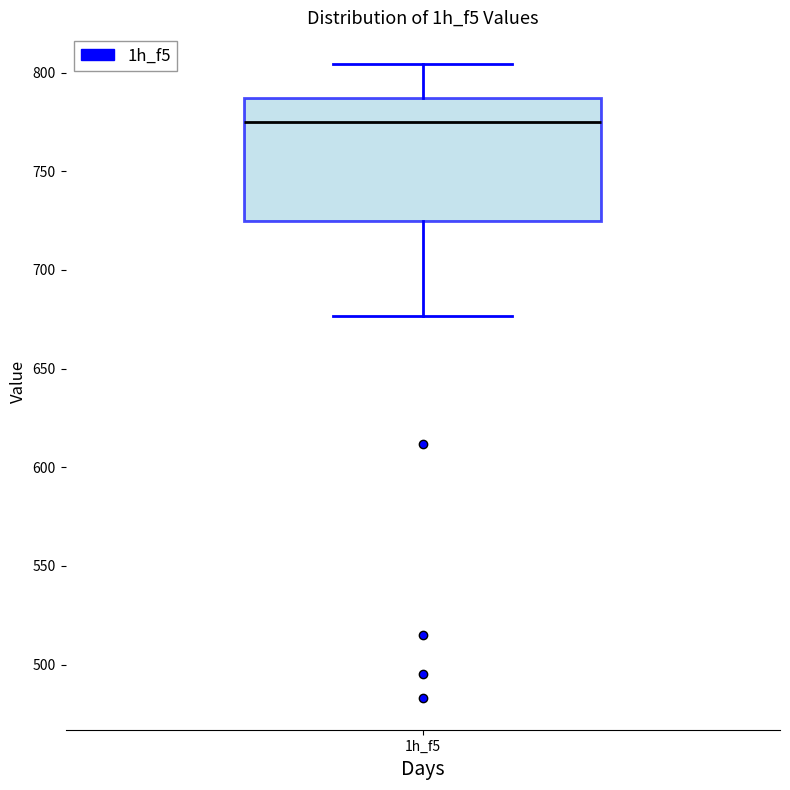

Transcribe this box plot: give where the median line is, the range the box spans, and where the two whiskers end, as read against the y-axis. The values are not printed on the chart, so give them approximately, as read against the axis.

median 775, box 725 to 785, whiskers 675 to 805